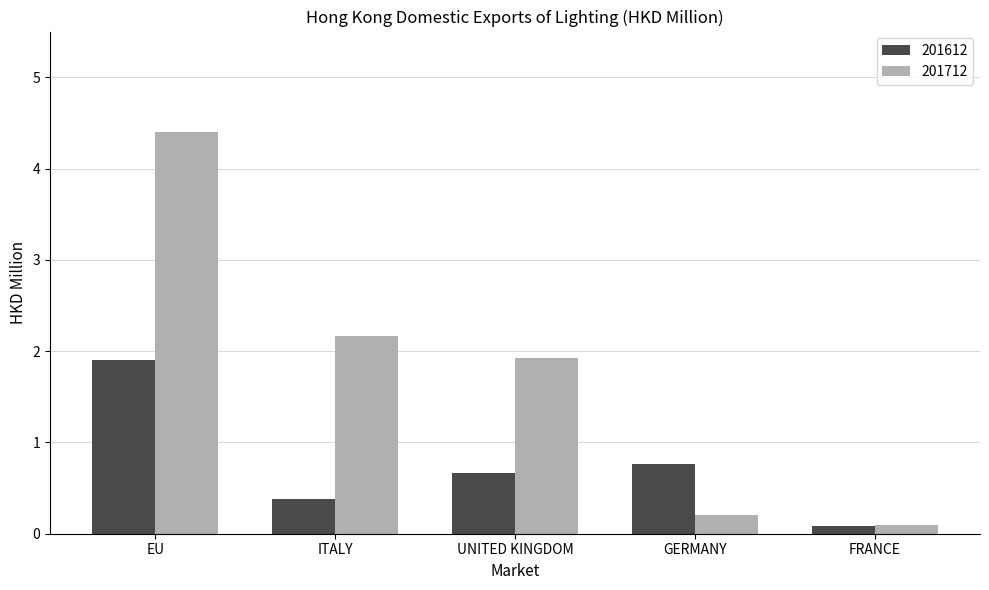

What is the difference between the 201712 values at ITALY and UNITED KINGDOM?

0.2